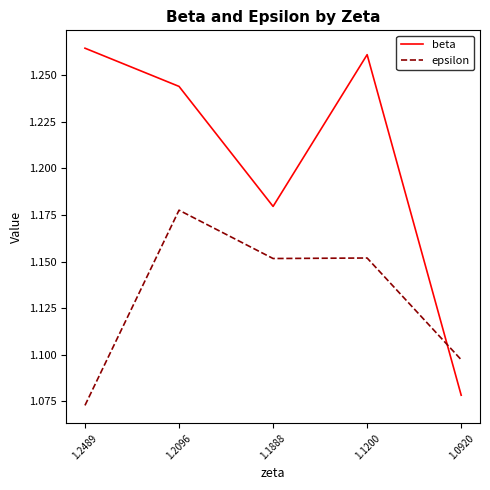

What is the difference between the highest and lowest values at 1.1200?

0.1